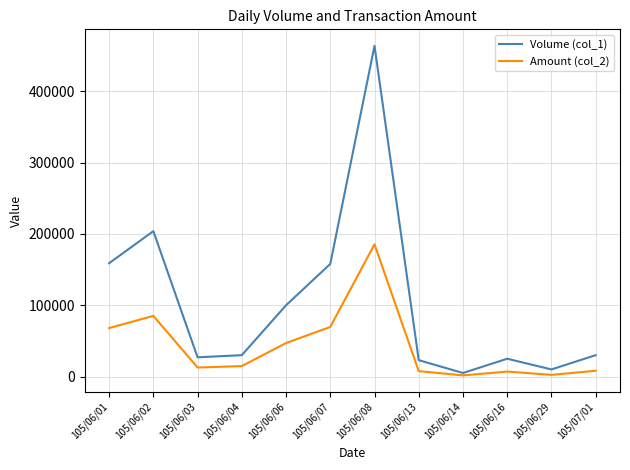

Which category has the highest value across all series?

105/06/08